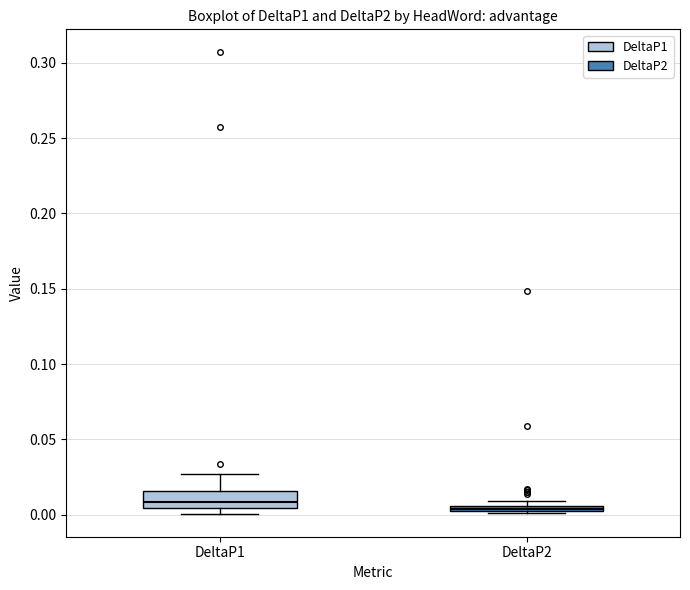

Where is the lower edge of the box for DeltaP1 on the y-axis? The values are not printed on the chart, so give them approximately, as read against the axis.

0.005